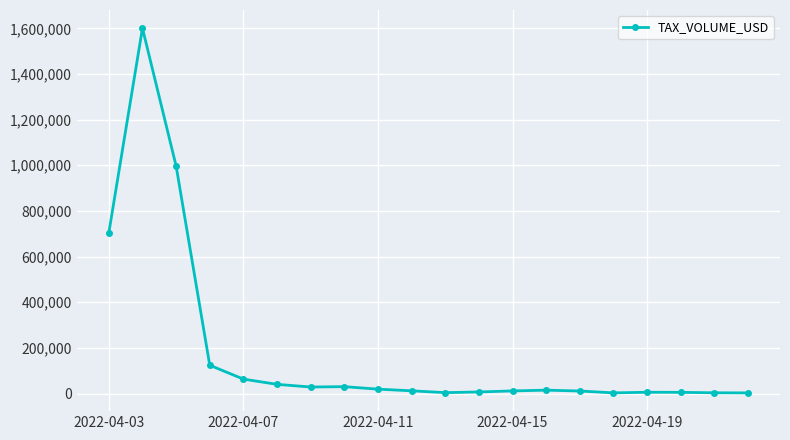

What is the sum of all values?

3689852